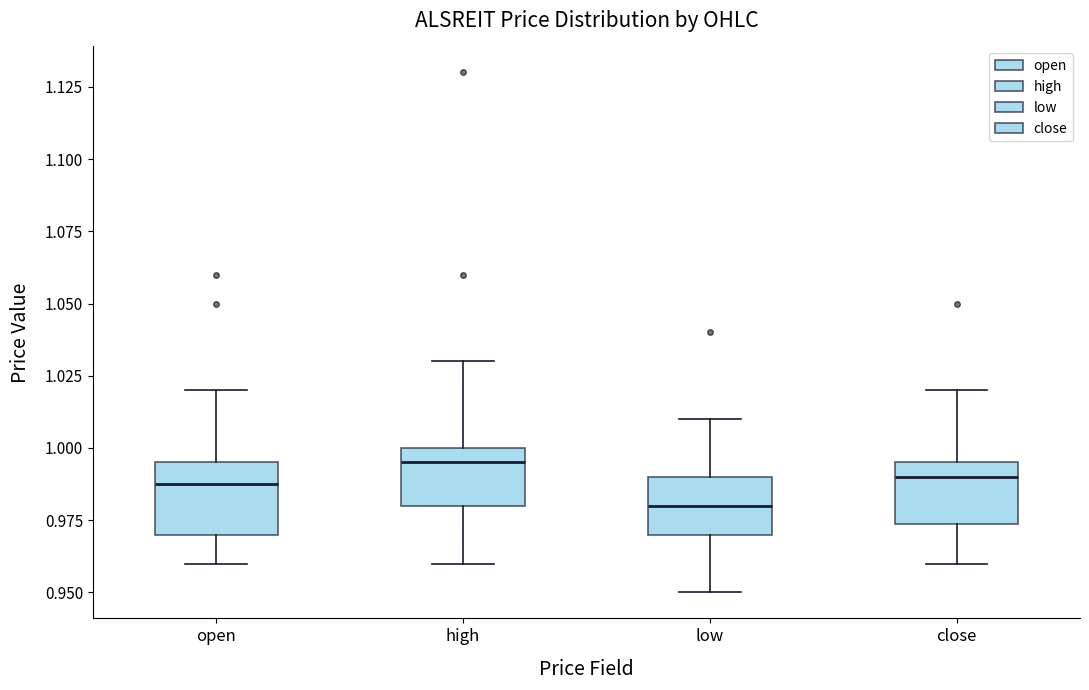

Which box's median line is the highest?

high